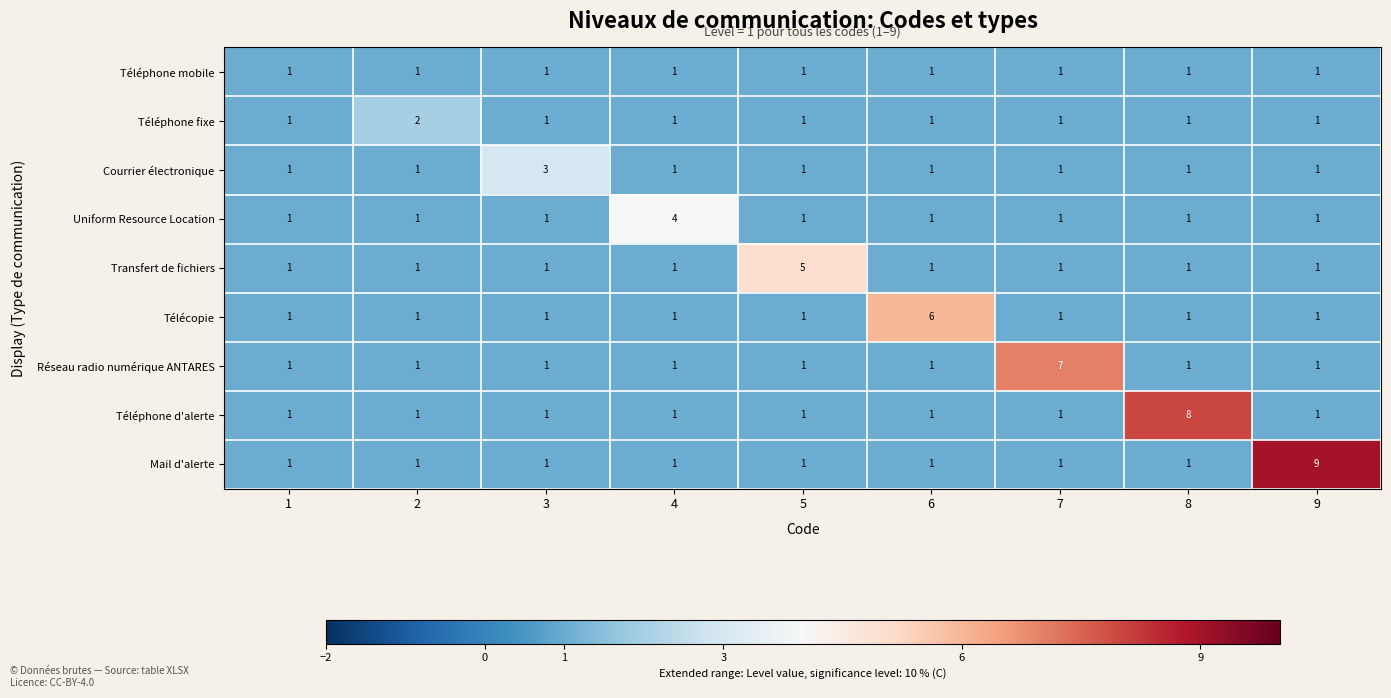

At which category does the chart reach its peak across all series?

9